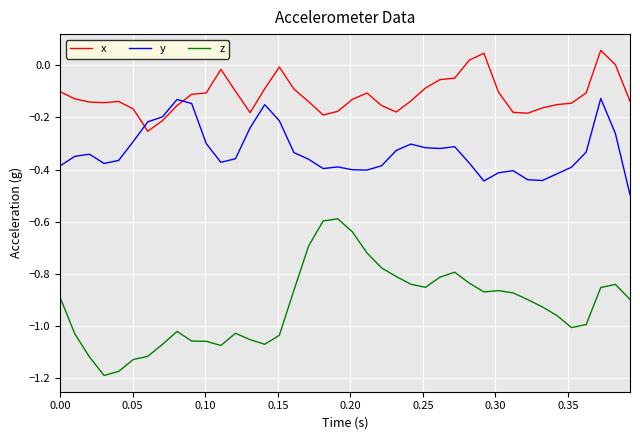

Which series has the largest total across all categories?

x